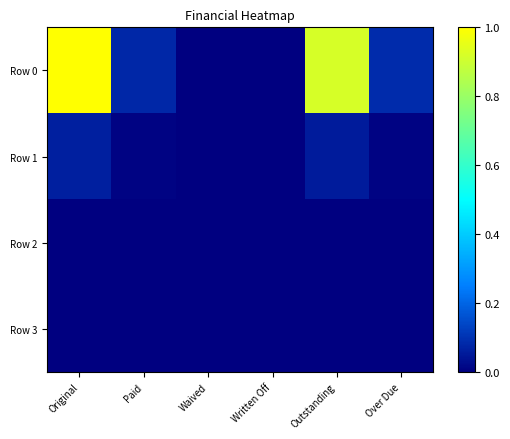

Reading left to right, what are all the values shown in this chart?

Row 0: Original=1.0	Paid=0.1	Waived=0.0	Written Off=0.0	Outstanding=0.9	Over Due=0.1
Row 1: Original=0.1	Paid=0.0	Waived=0.0	Written Off=0.0	Outstanding=0.1	Over Due=0.0
Row 2: Original=0.0	Paid=0.0	Waived=0.0	Written Off=0.0	Outstanding=0.0	Over Due=0.0
Row 3: Original=0.0	Paid=0.0	Waived=0.0	Written Off=0.0	Outstanding=0.0	Over Due=0.0